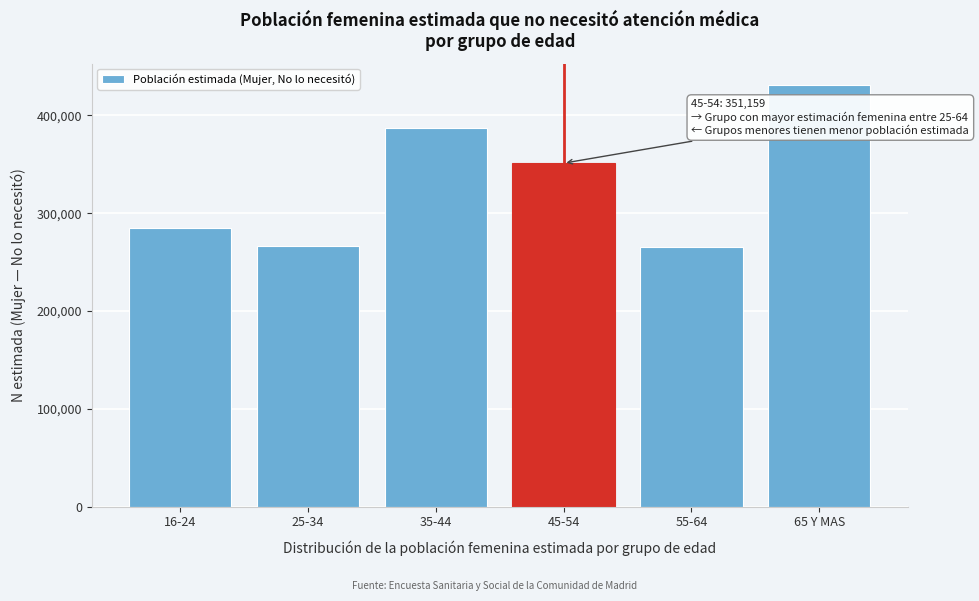

The value at 16-24 is 472681. True or false?

False